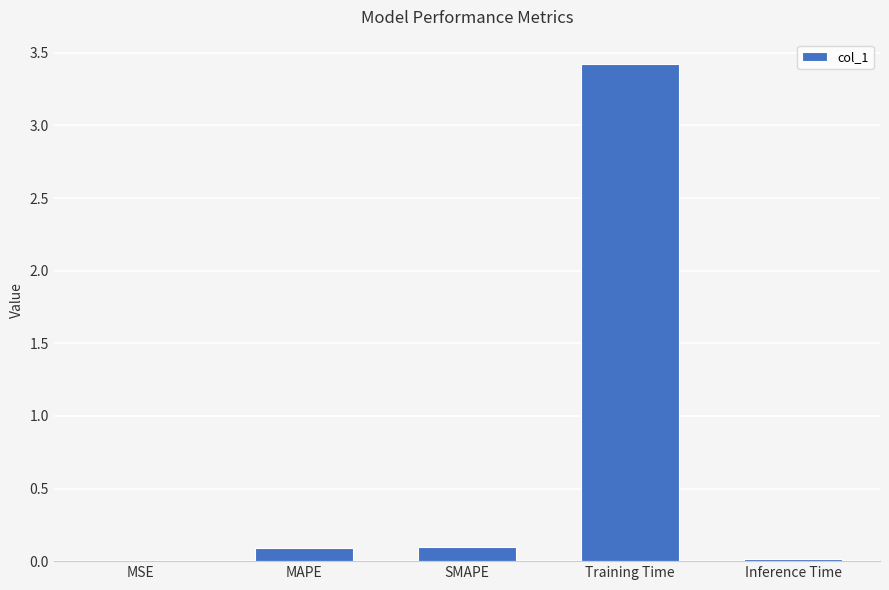

Which label corresponds to the largest value in the chart?

Training Time